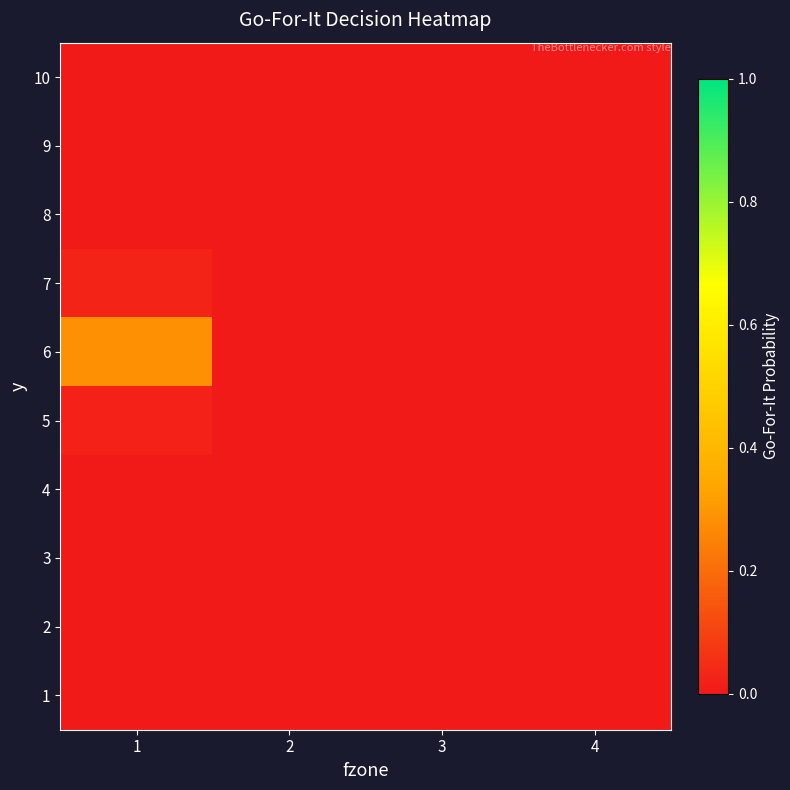

Which has a higher value, 1 or 2?

1